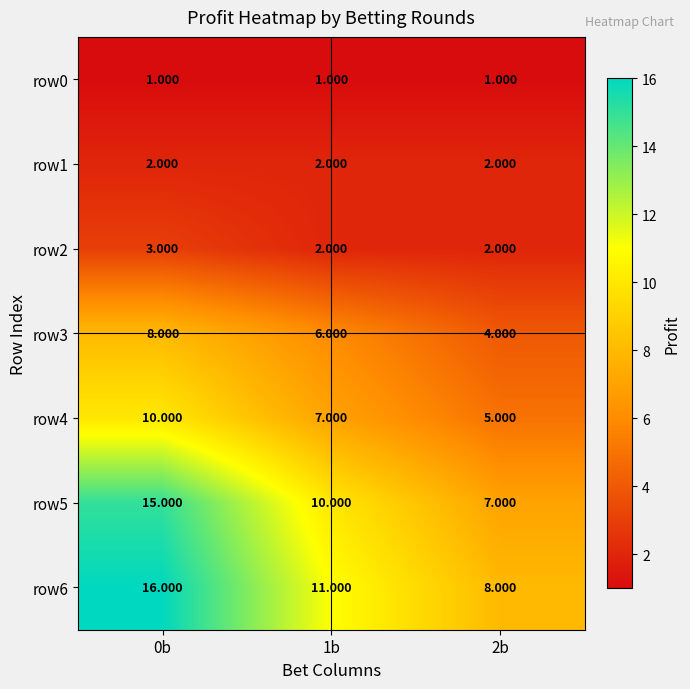

Is the value of row4 at 0b greater than the value of row6 at 2b?

Yes